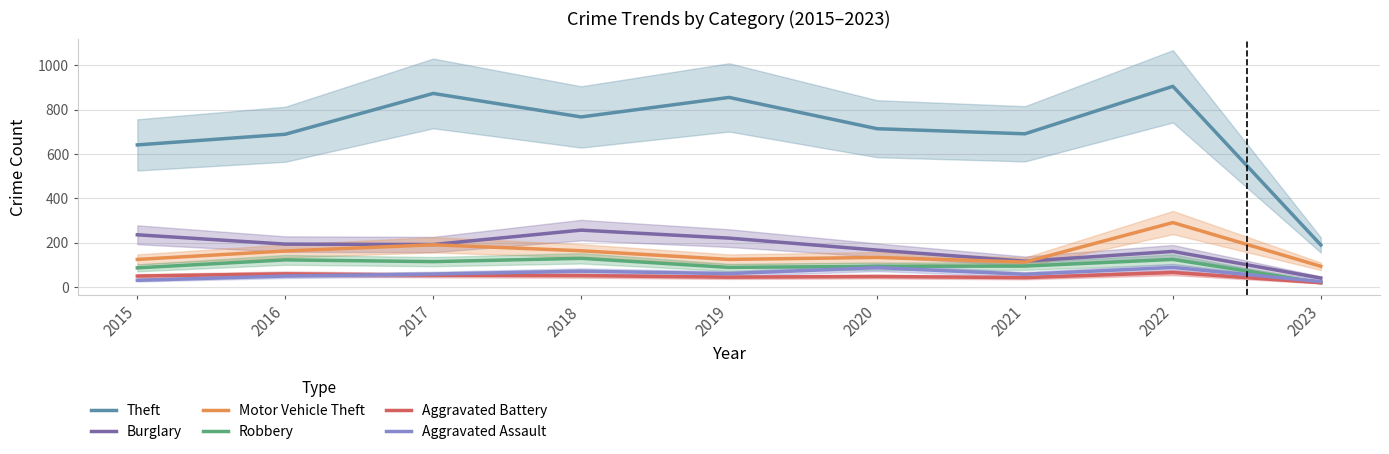

What is the difference between the maximum and minimum values in the Burglary series?

216